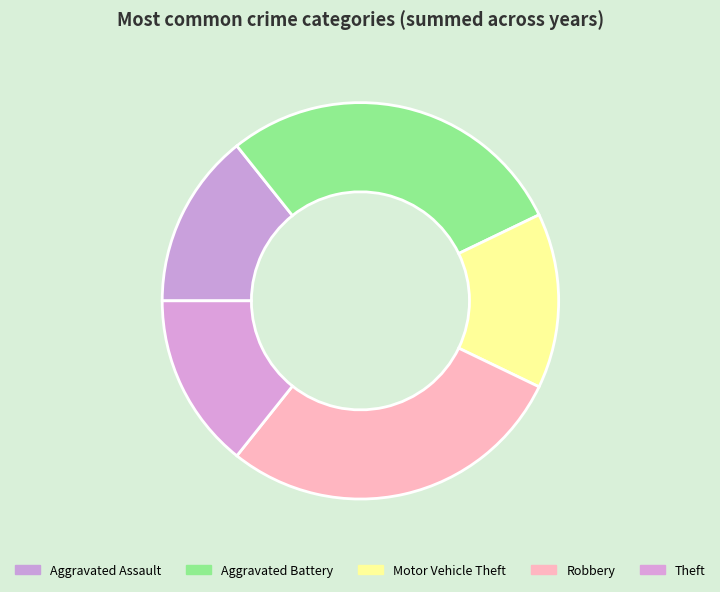

Approximately how many times larger is the value at Aggravated Assault compared to Aggravated Battery?

0.5